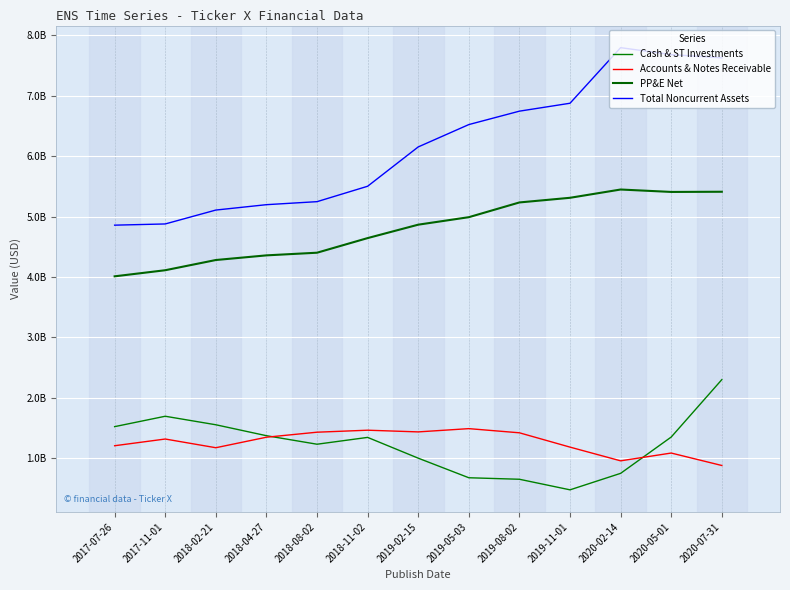

What is the value of the PP&E Net point at the 9th from the left?

5233000000